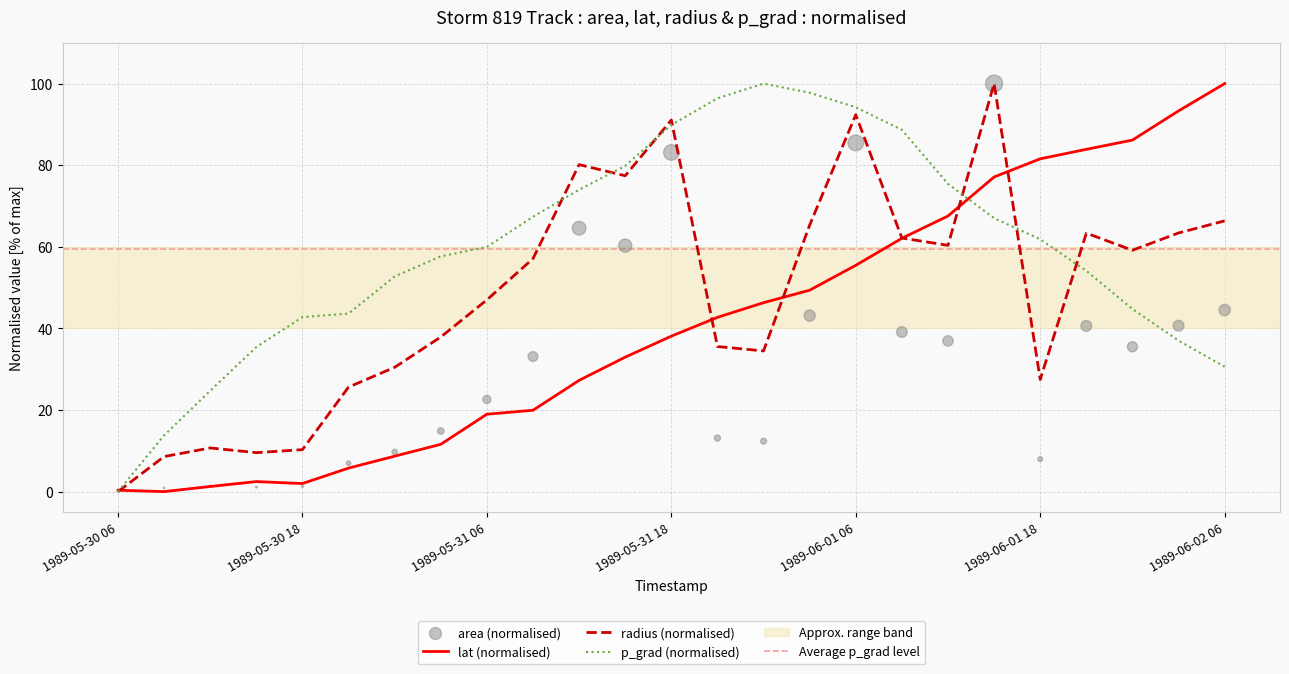

At how many categories does at least one series exceed 99?

3